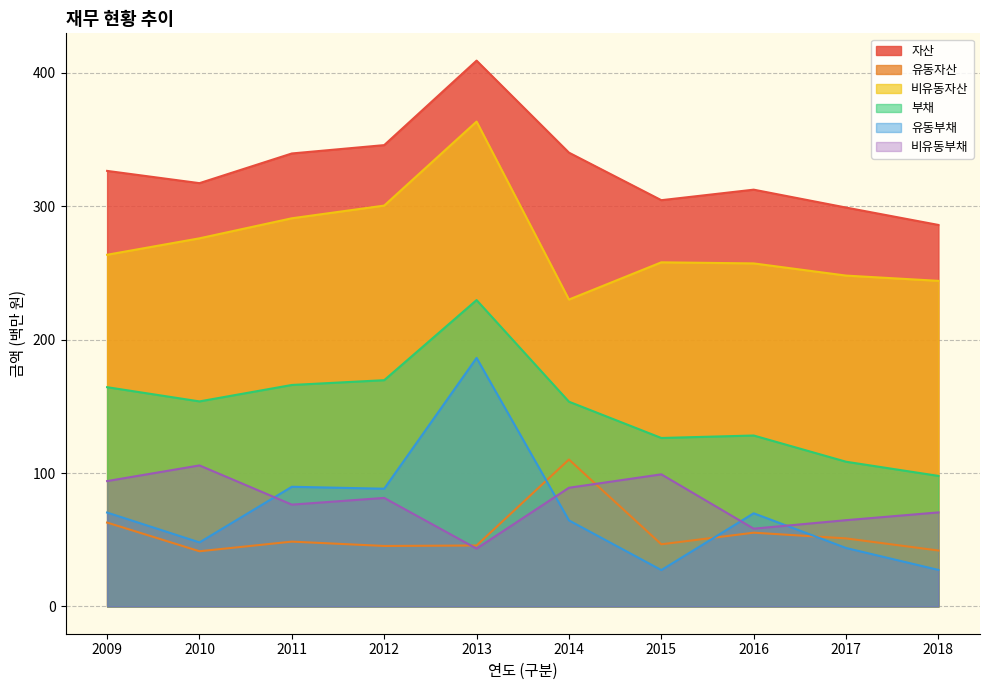

At which label is 비유동자산 closest to 296?

2012